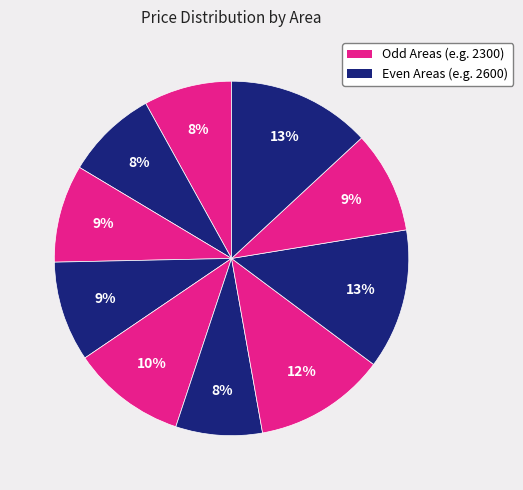

How many segments does this pie chart have?

10